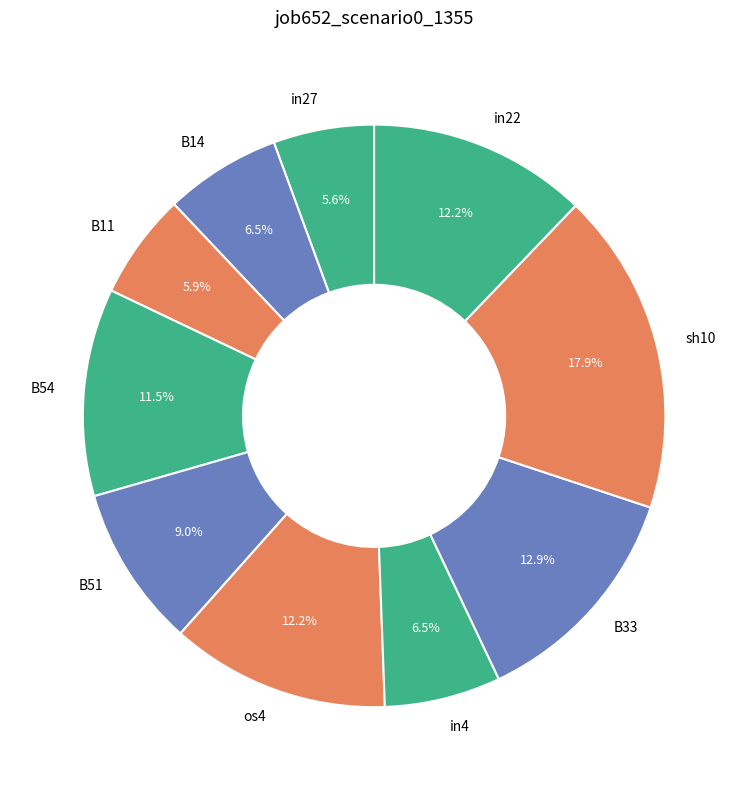

Does any single category account for the majority?

No